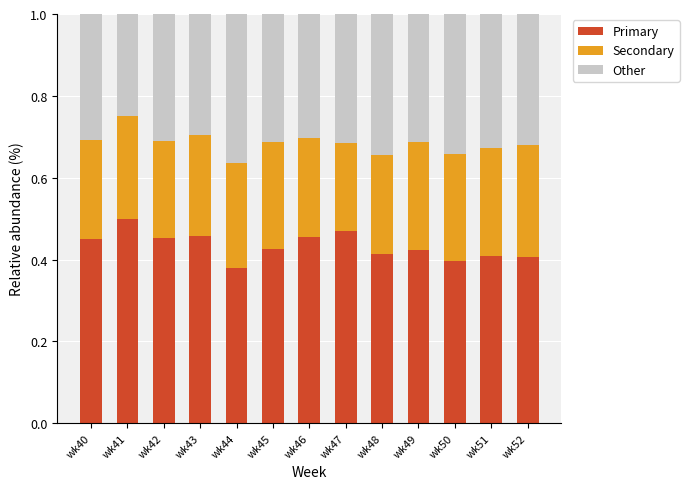

What is the total value across all series at wk52?

1.0